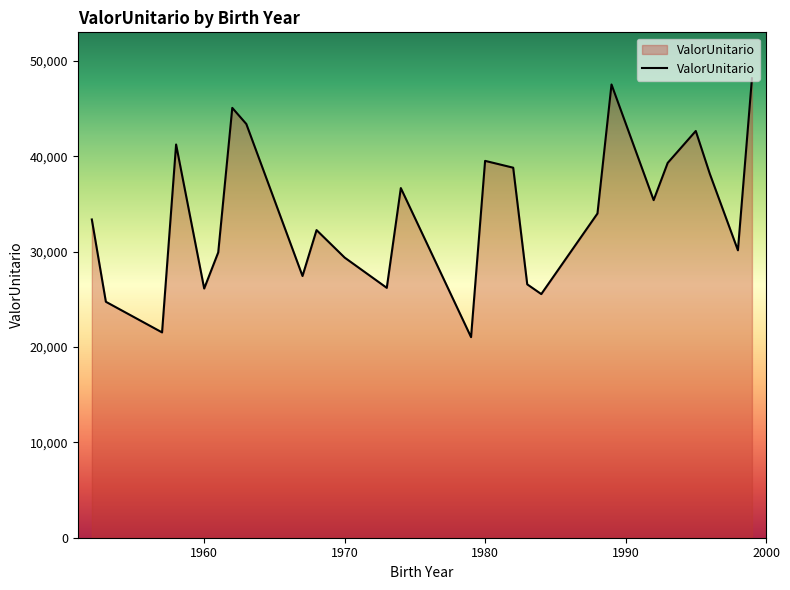

What is the greatest value displayed?

48168.1